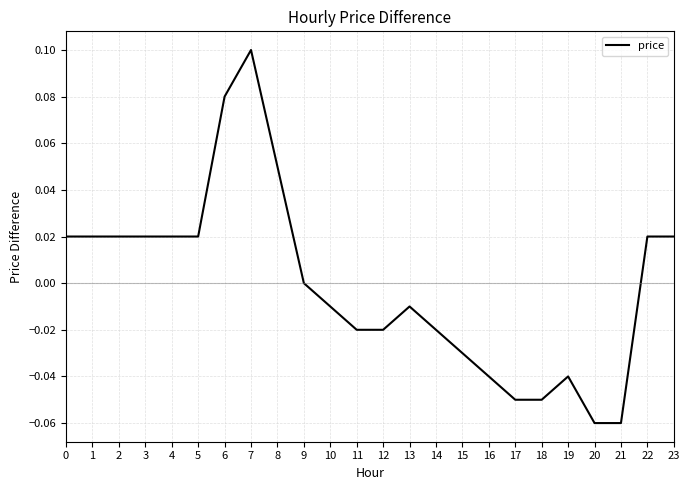

Is it true that the value at 22 is 0.0?

True